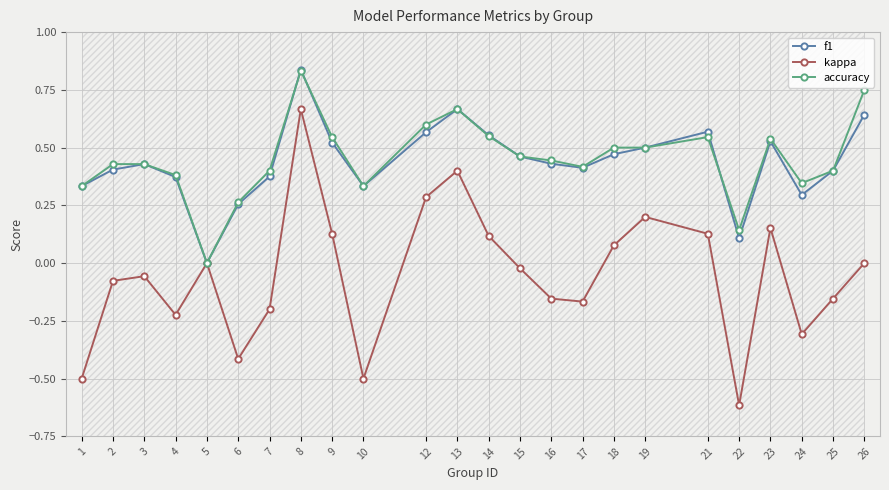

What is the difference between the f1 values at 26 and 12?

0.1